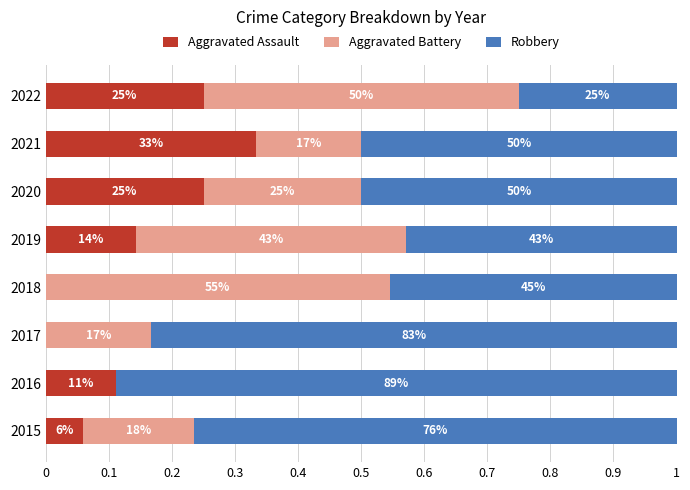

What are all the series names shown in the legend?

Aggravated Assault, Aggravated Battery, Robbery